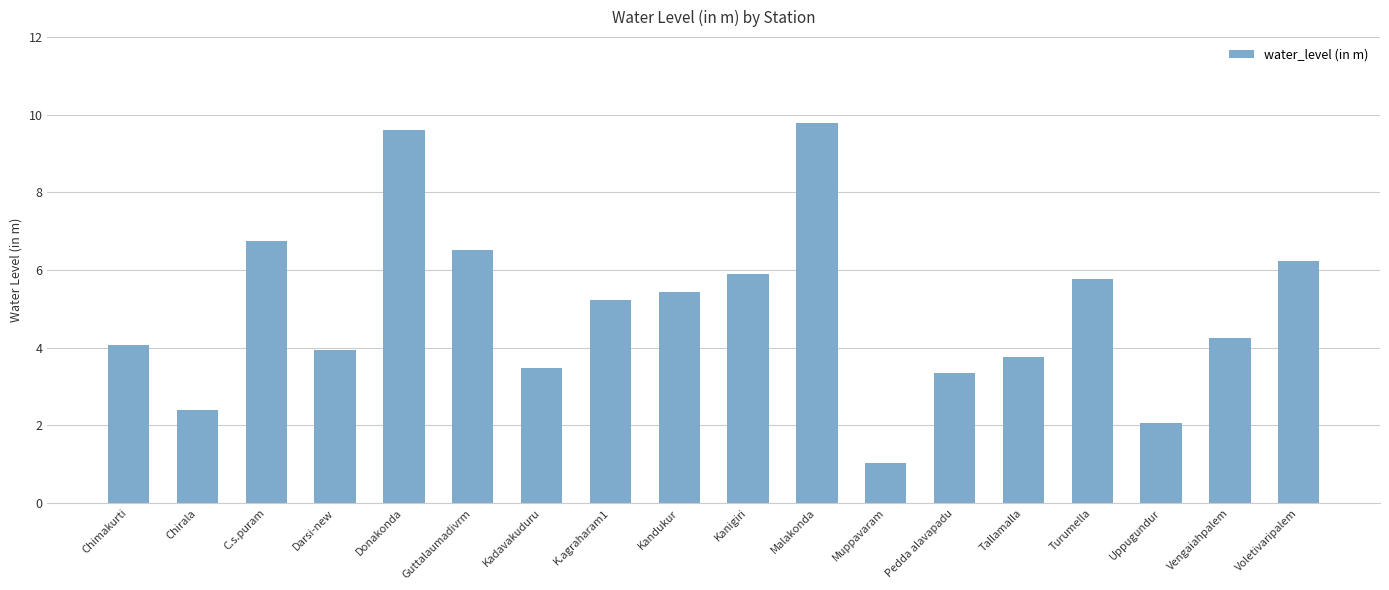

Read the value at Chimakurti.

4.1